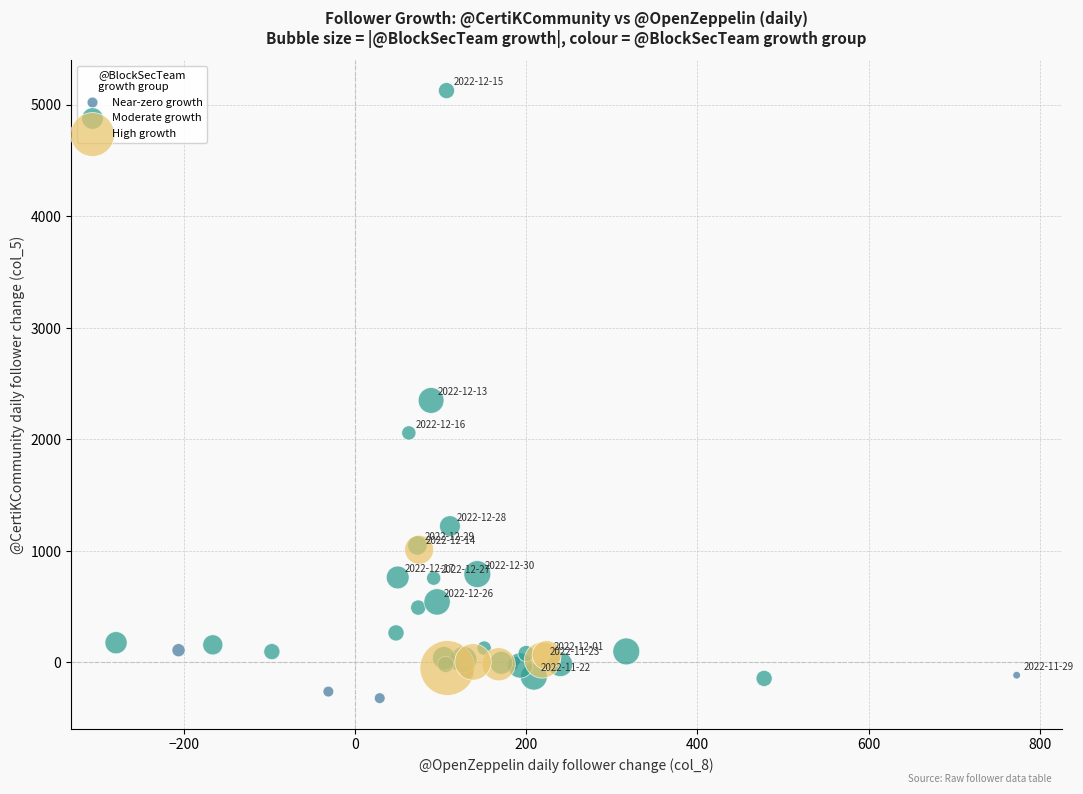

Which series contains the highest Y value?

Moderate growth